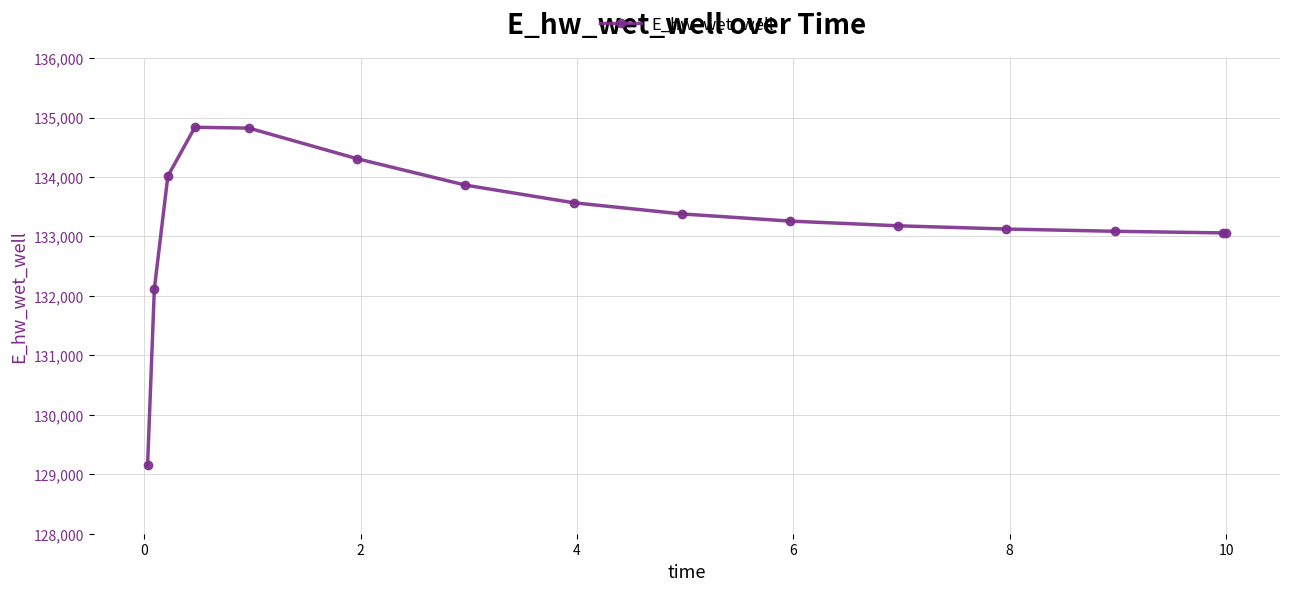

What is the value of the 3rd point from the left?

134016.0